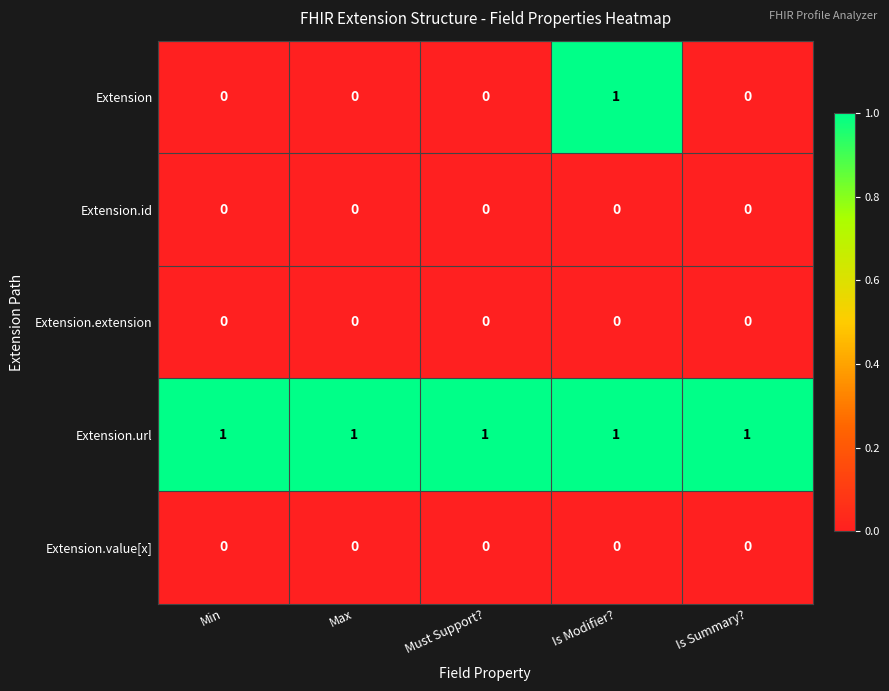

What is the total value across all series at Is Summary??

1